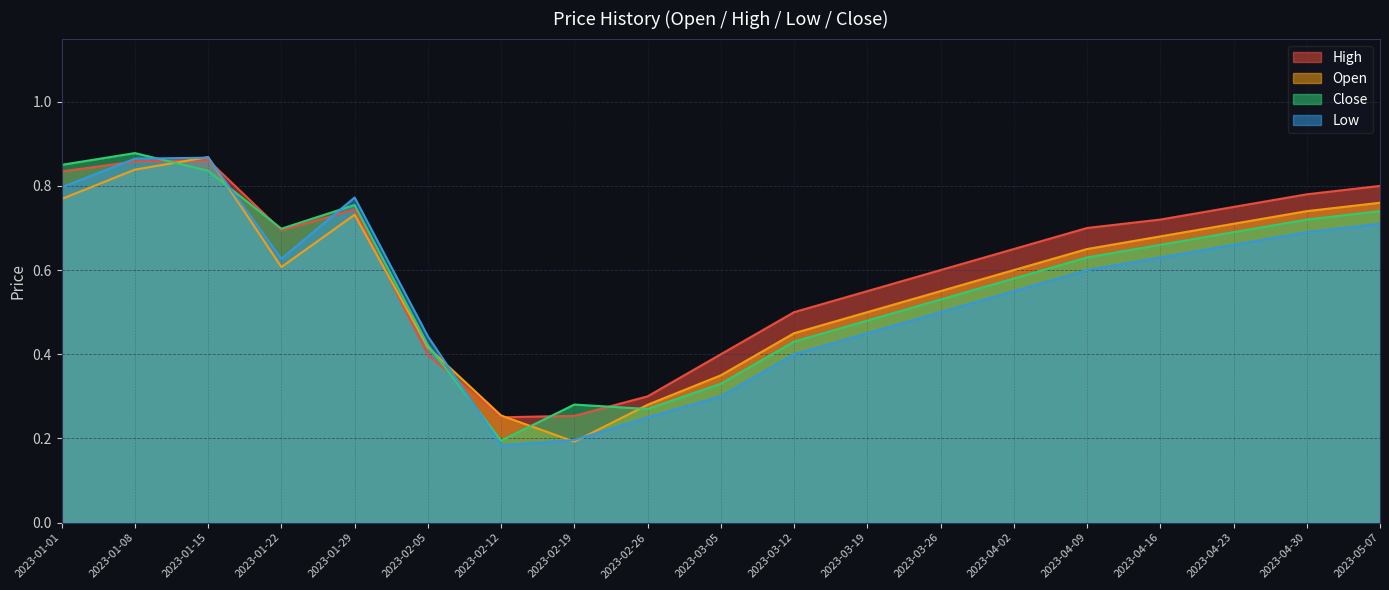

Count the number of data series in this chart.

4